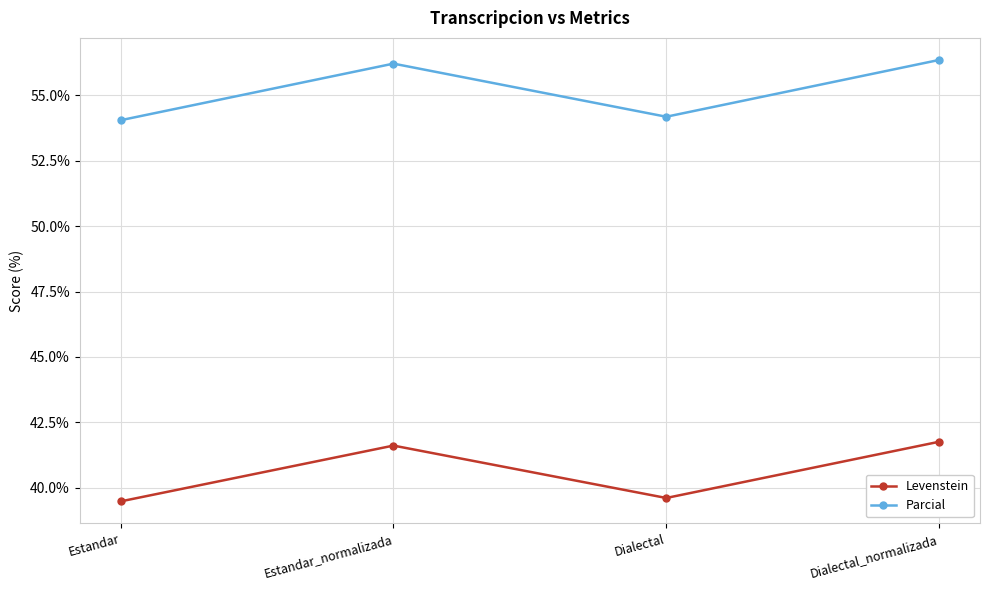

What value does the Levenstein series have at Dialectal?

39.6